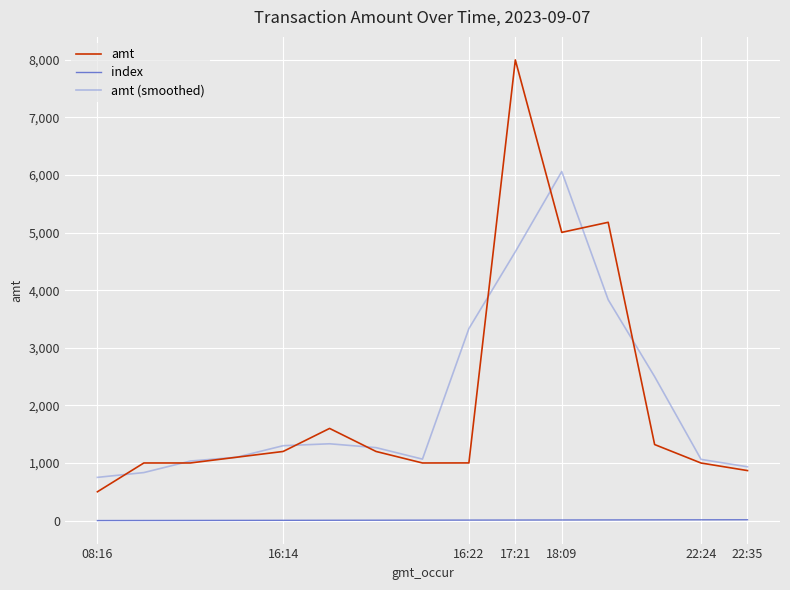

True or false: amt has more than 1 interior local peaks.

True